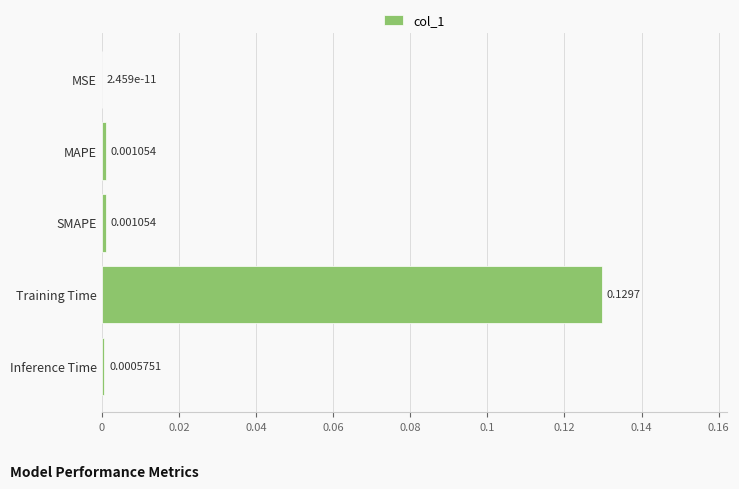

Between MAPE and SMAPE, which is larger?

SMAPE